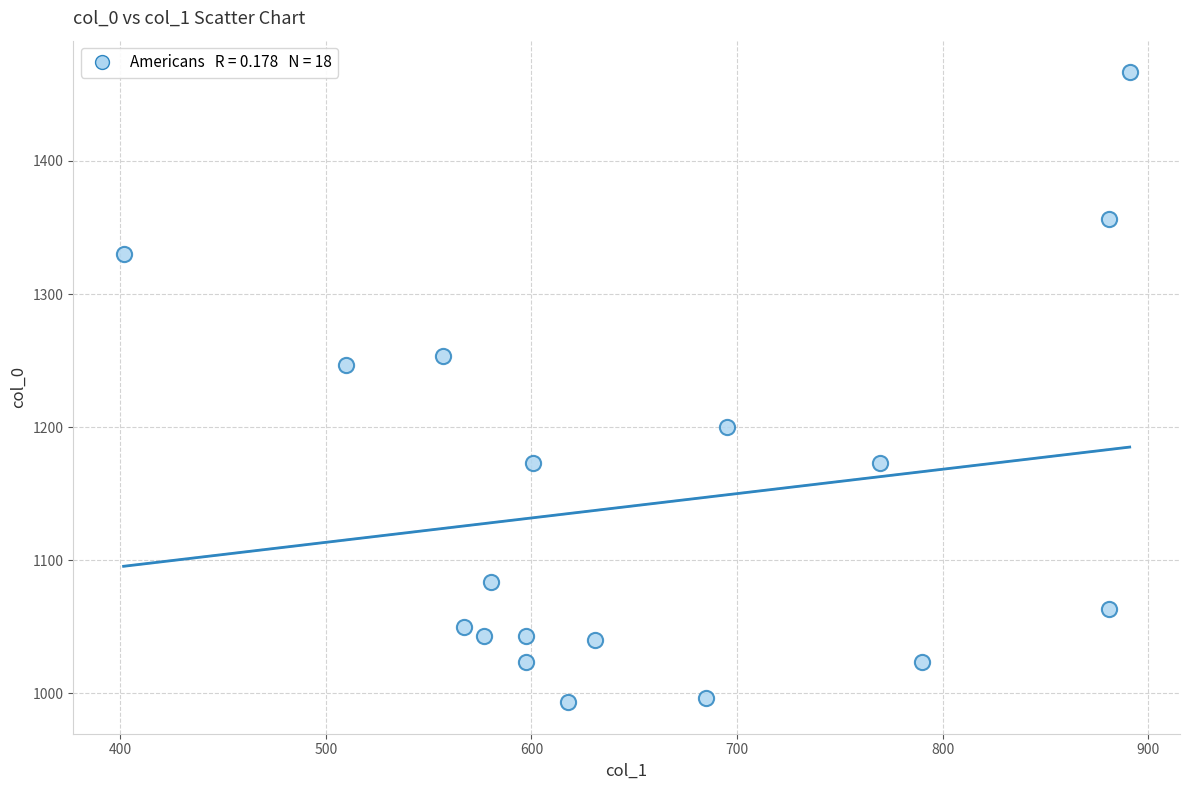

What is the range of Y values (max minus min)?

473.3